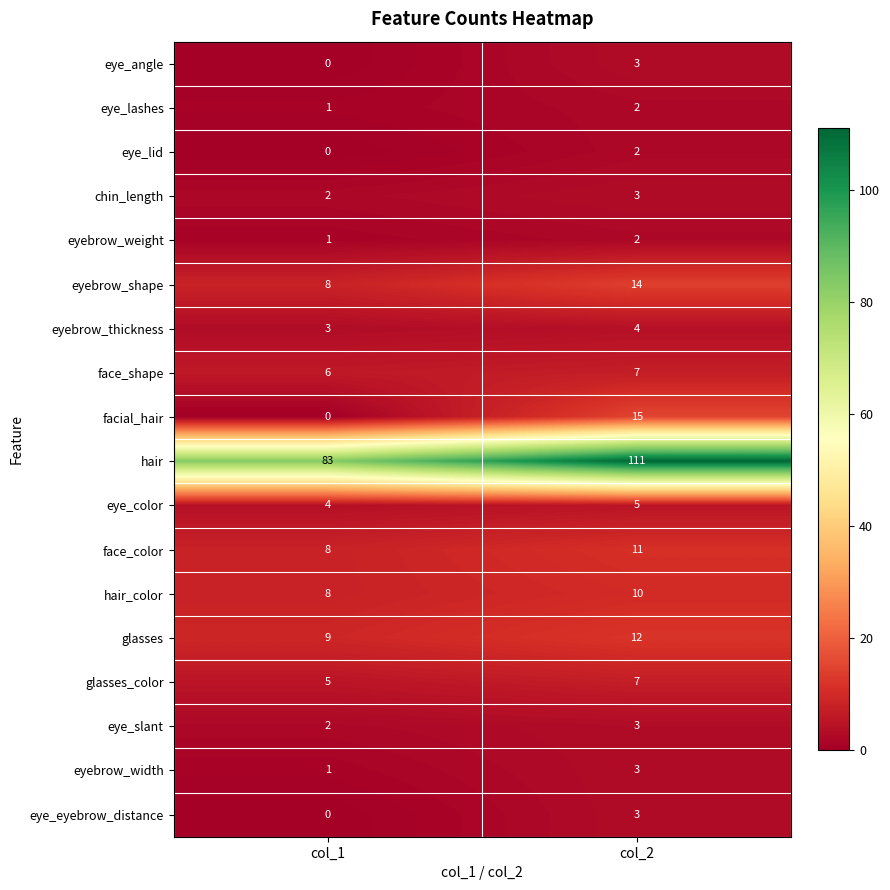

What is the sum of all face_color values?

19